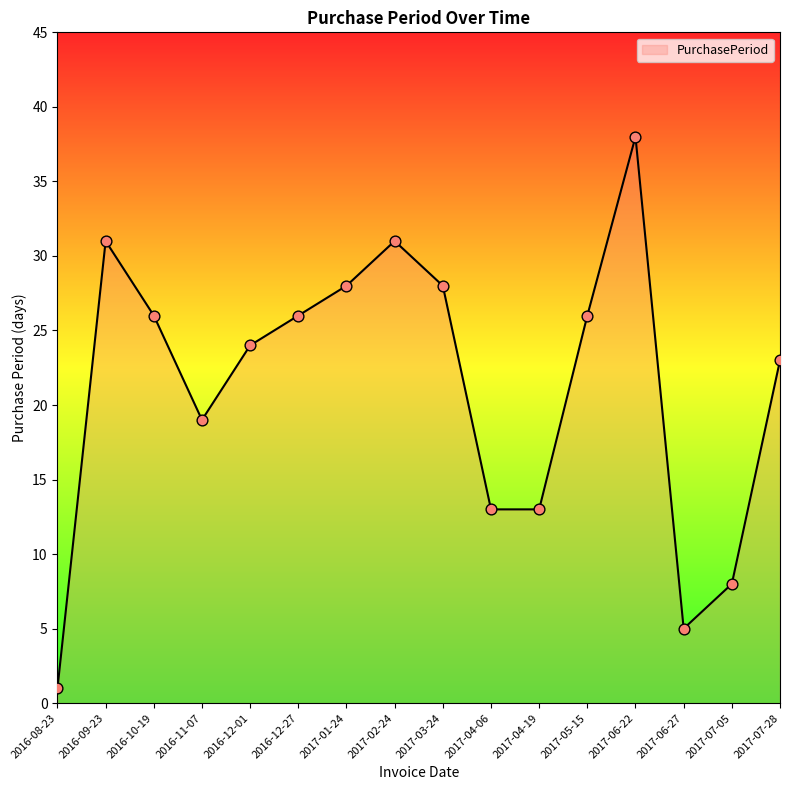

What is the change in value from 2017-03-24 to 2017-07-28?

-5